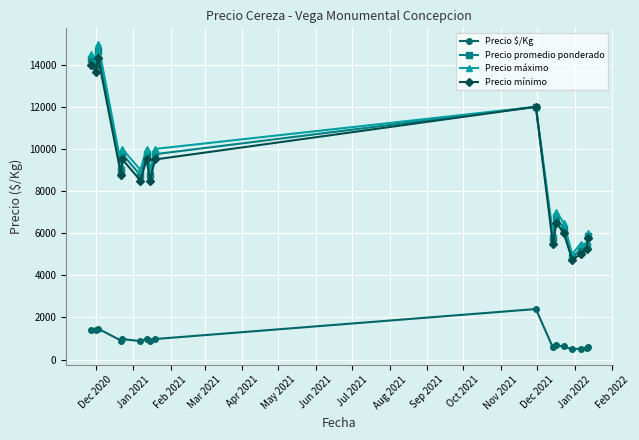

True or false: Precio $/Kg and Precio mínimo cross at least once.

False